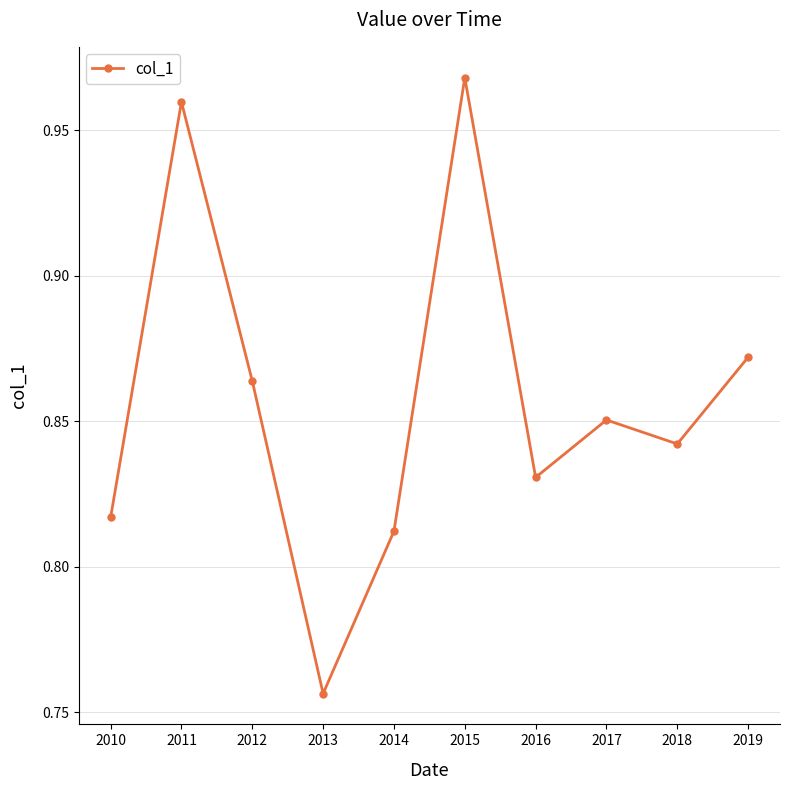

Where is the first local minimum?

2013